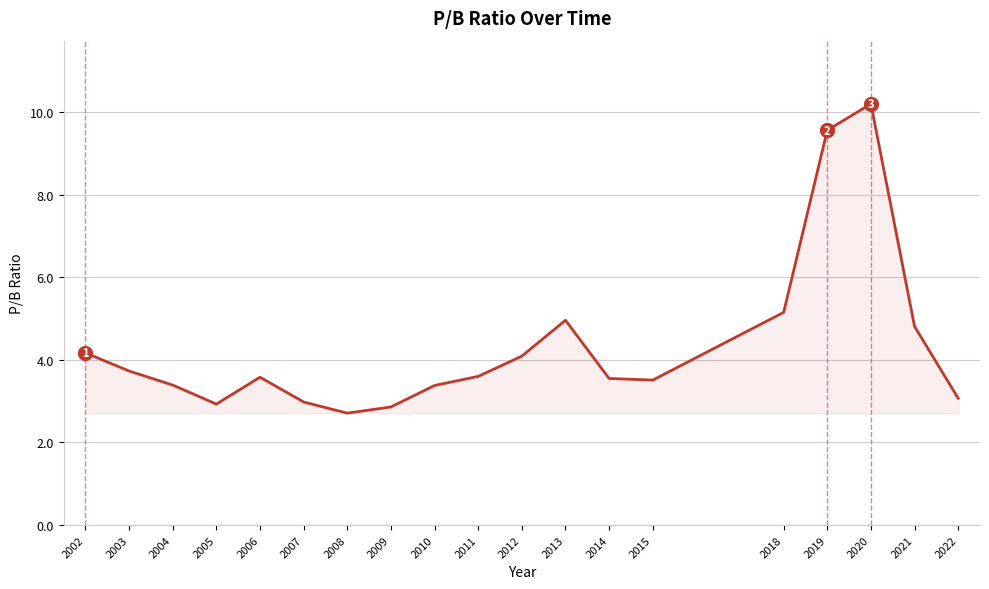

At which category does the data reach its first local peak?

2006